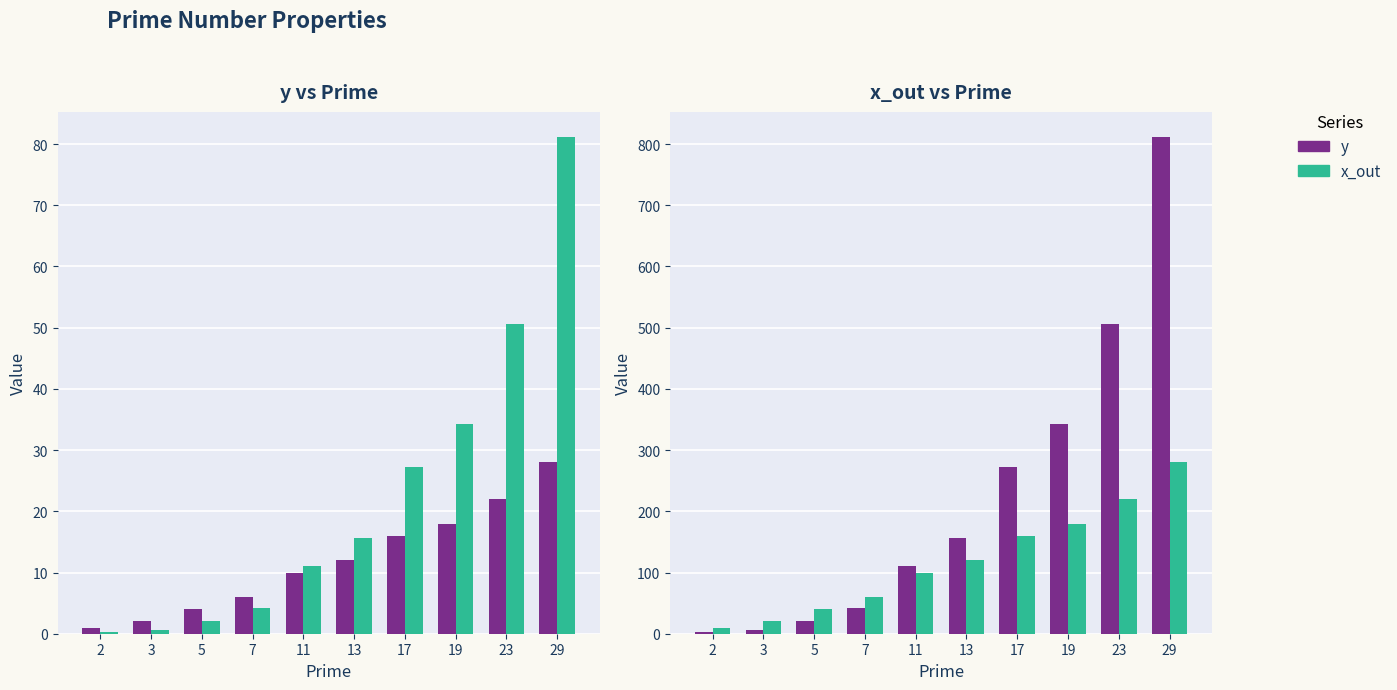

Which has a higher value, 19 or 7?

19